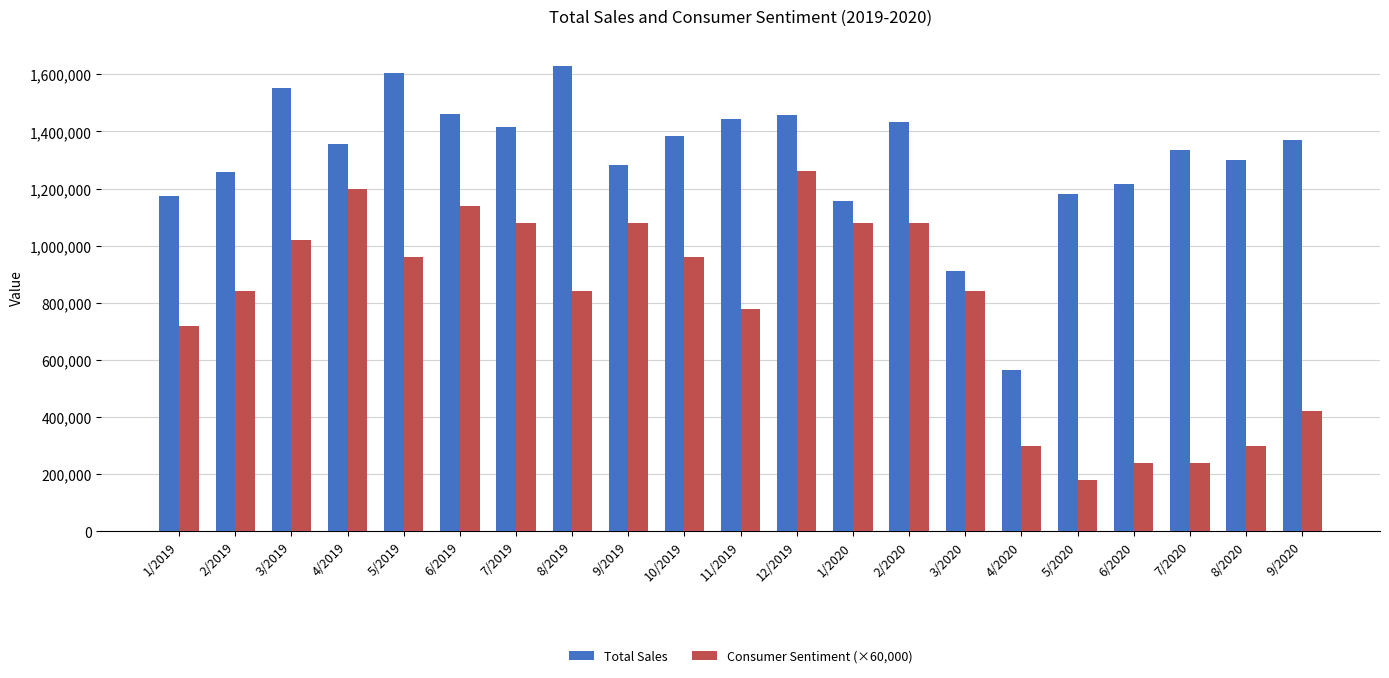

What is the average value of the Consumer Sentiment (×60,000) series?

788571